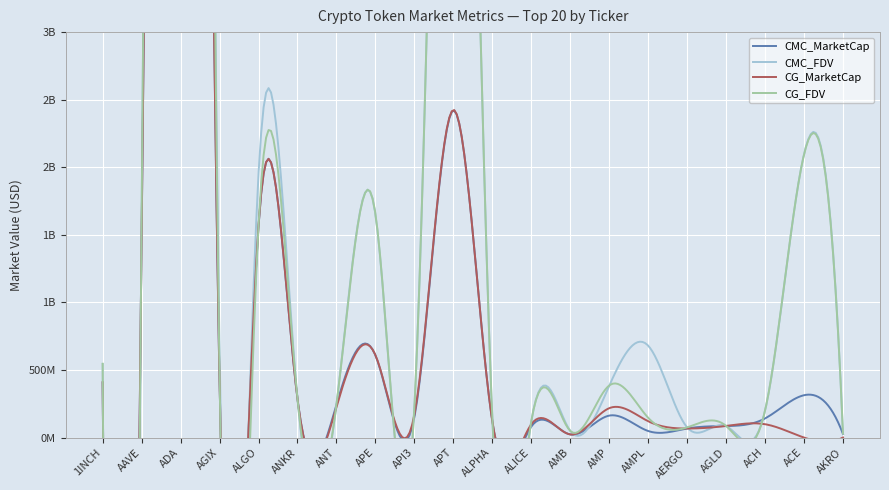

Rank the series at ALPHA from highest to lowest value.

CG_FDV, CMC_FDV, CG_MarketCap, CMC_MarketCap